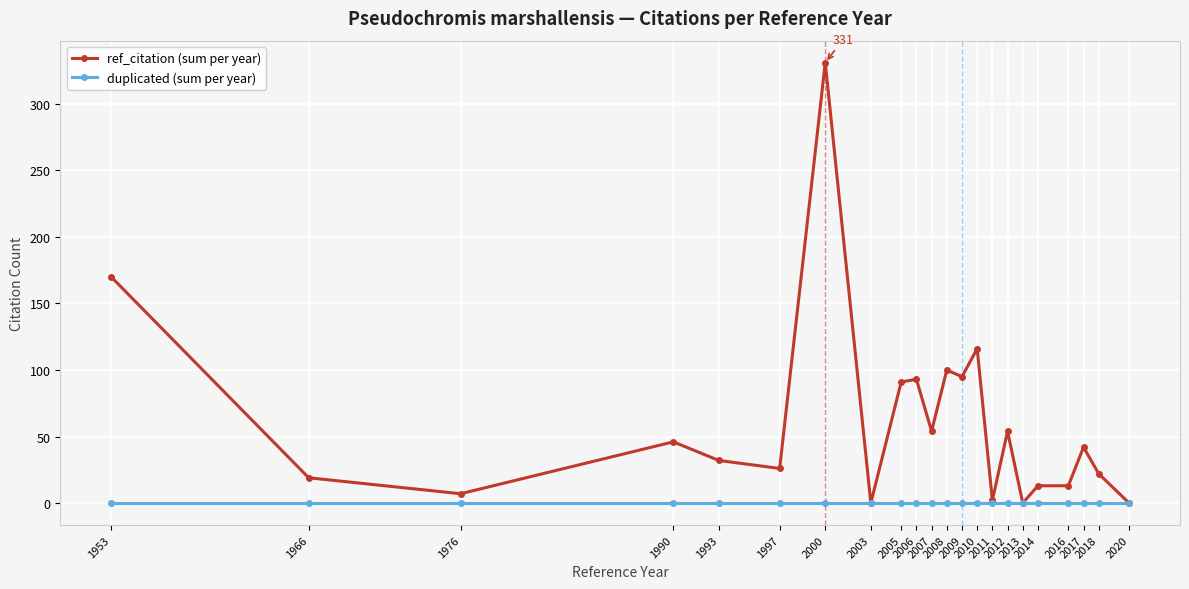

Is the value of ref_citation (sum per year) at 2010 greater than the value of duplicated (sum per year) at 2016?

Yes